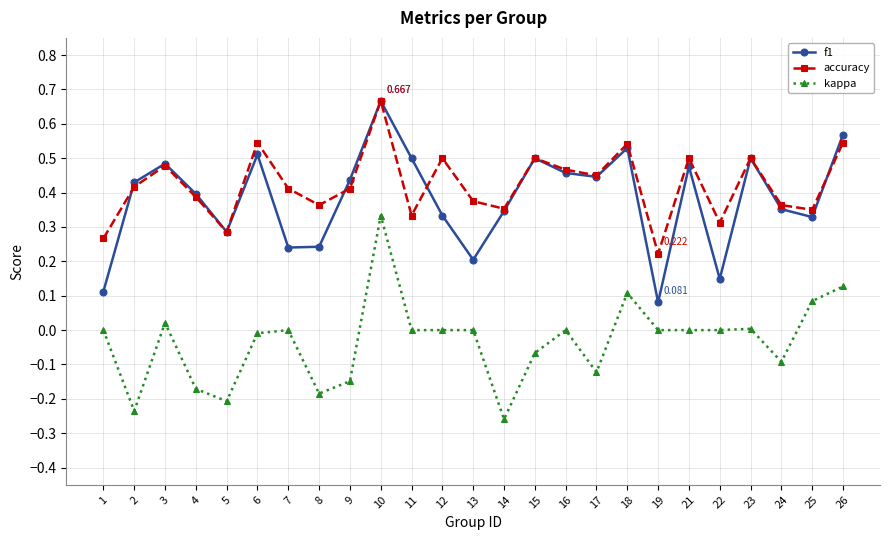

True or false: kappa has more than 2 points higher than both neighbors.

True